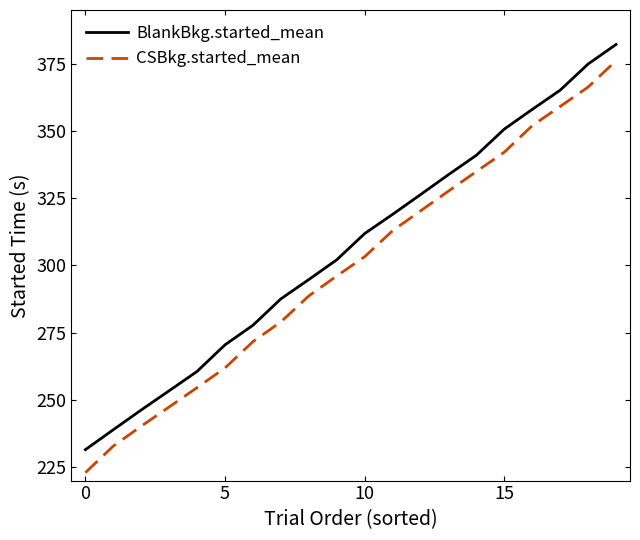

True or false: BlankBkg.started_mean has more than 2 points higher than both neighbors.

False